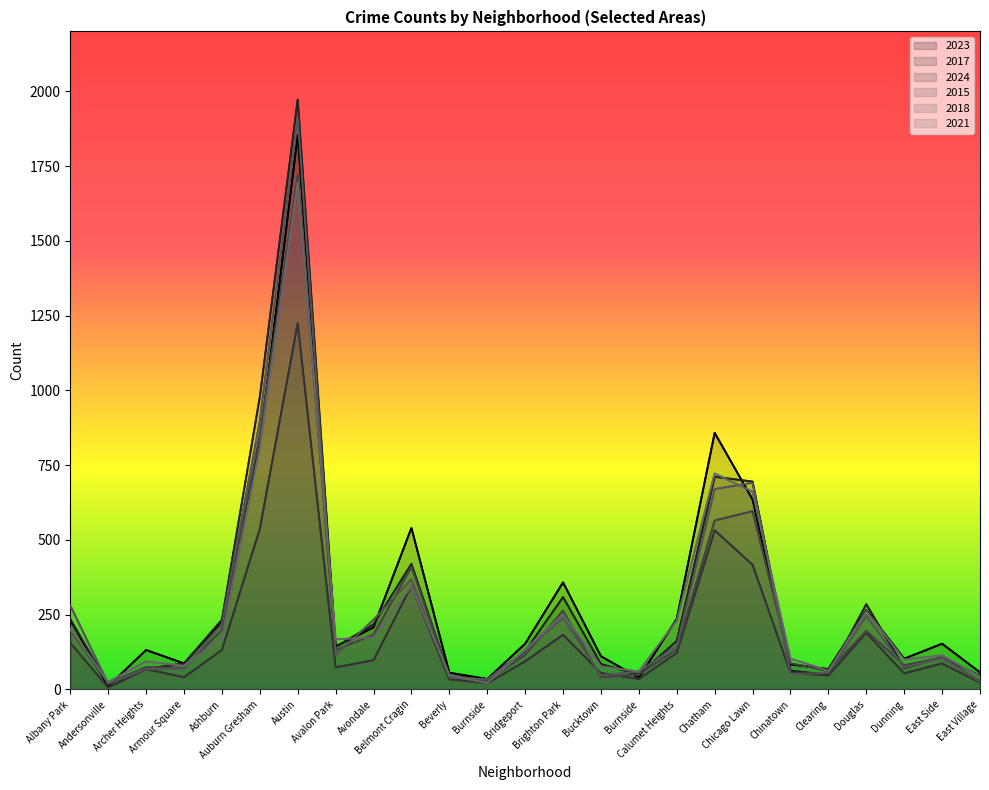

At how many categories does at least one series exceed 1088?

1